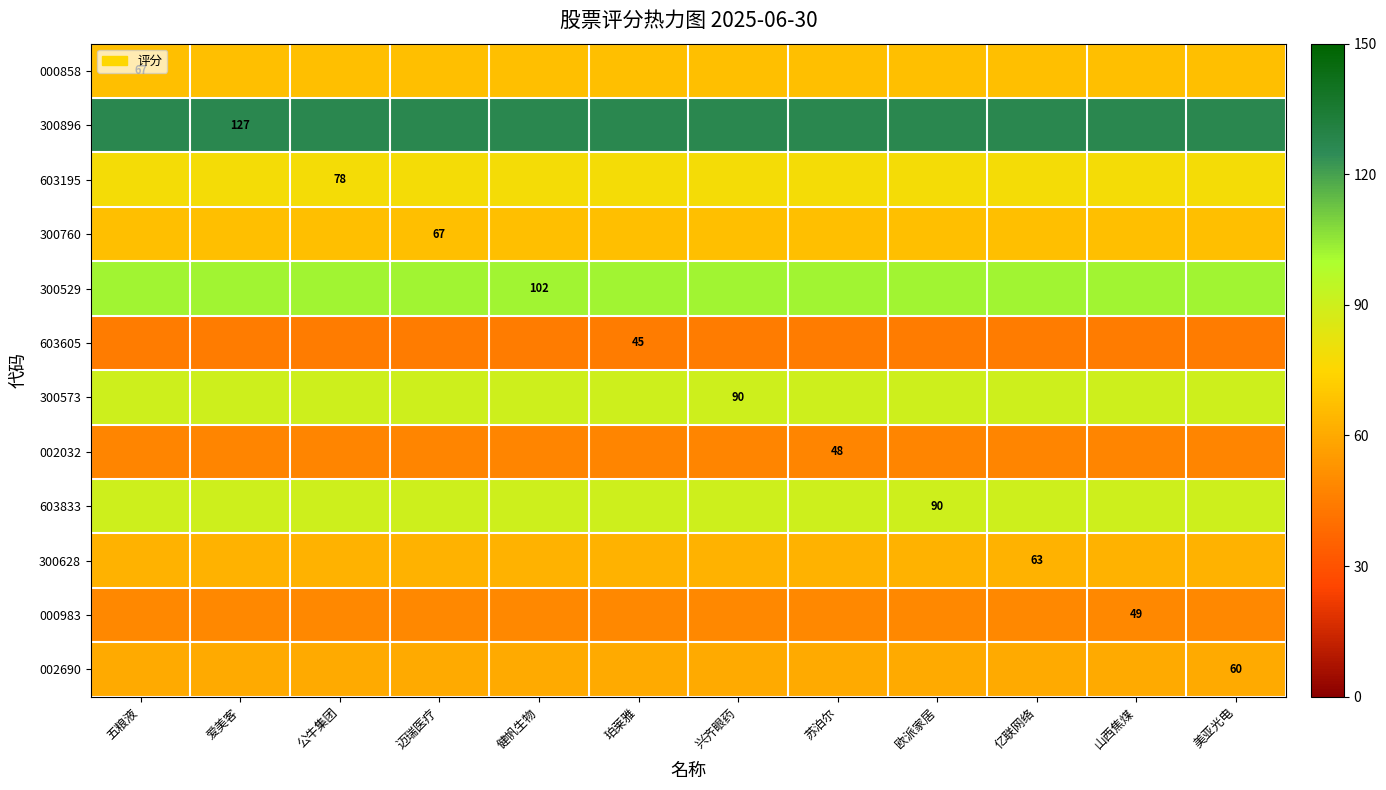

True or false: 300573 has a value of 46 at 兴齐眼药.

False